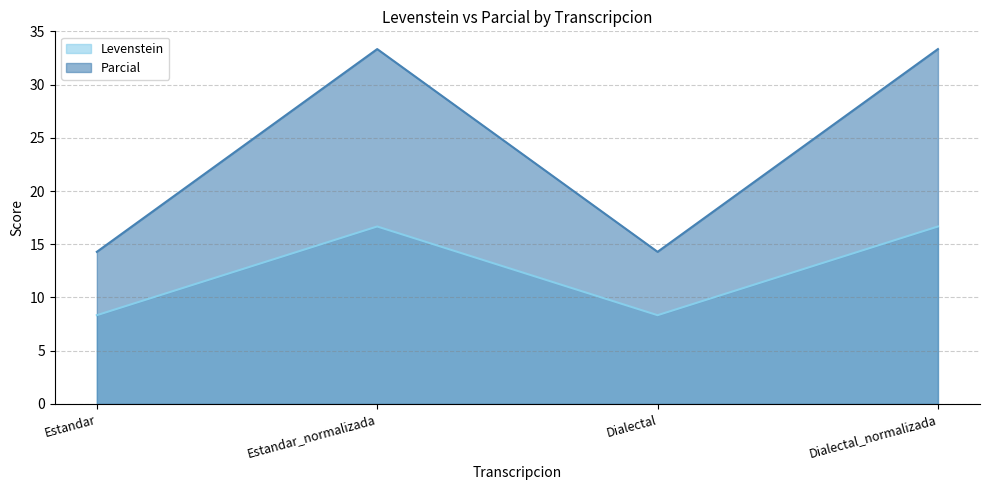

Which series changed the most between Estandar and Dialectal_normalizada?

Parcial